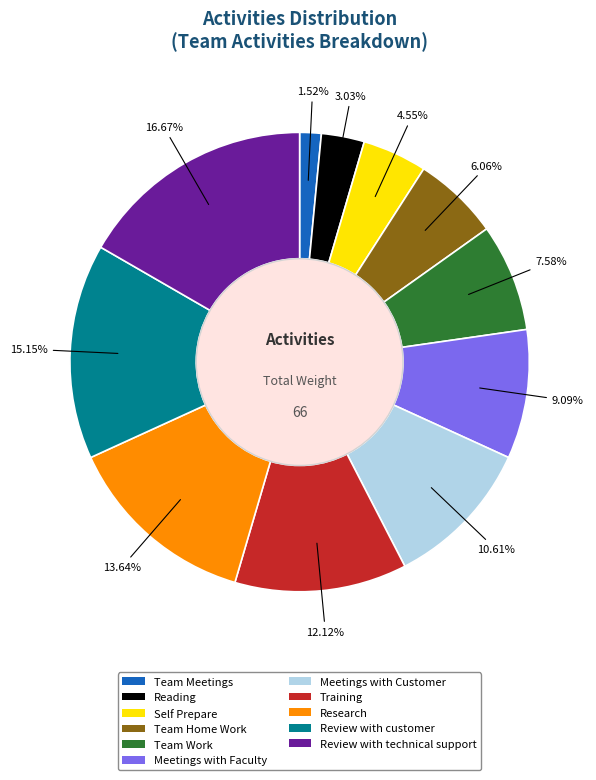

Do Self Prepare and Training together represent more than half of the pie?

No